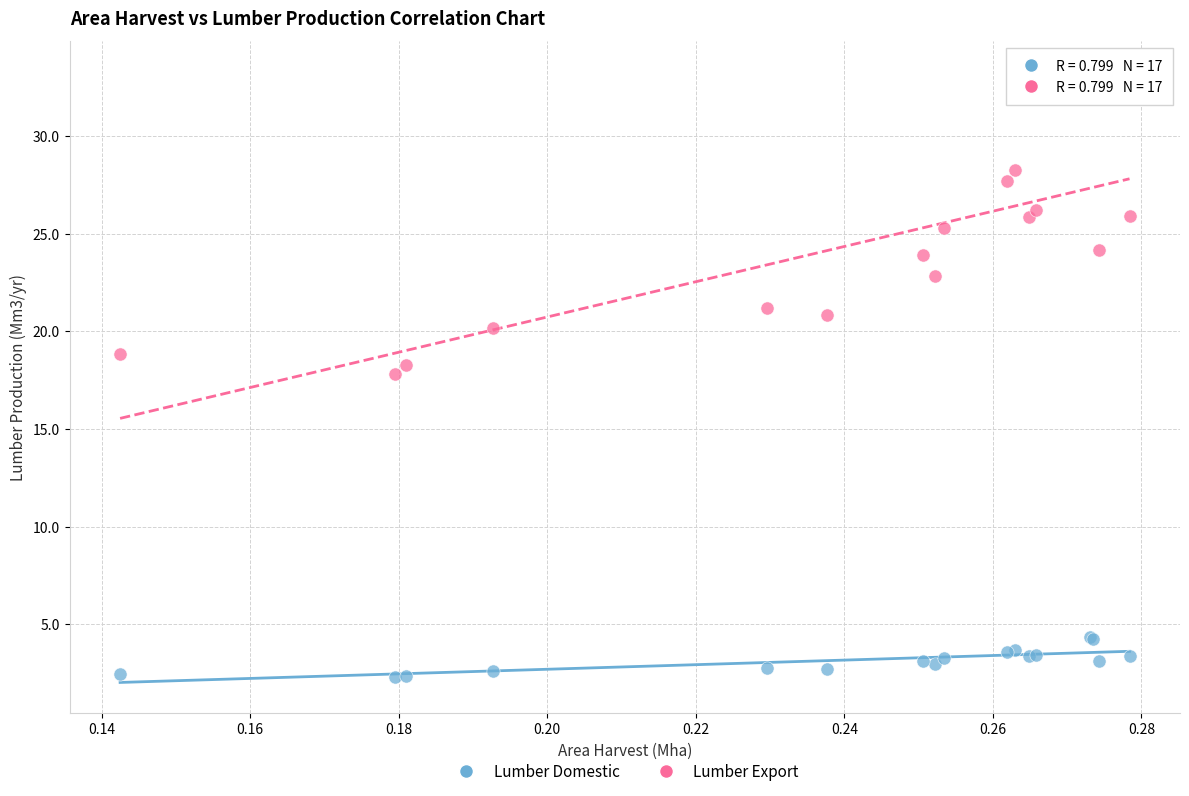

What are all the series names shown in the legend?

Lumber Domestic, Lumber Export